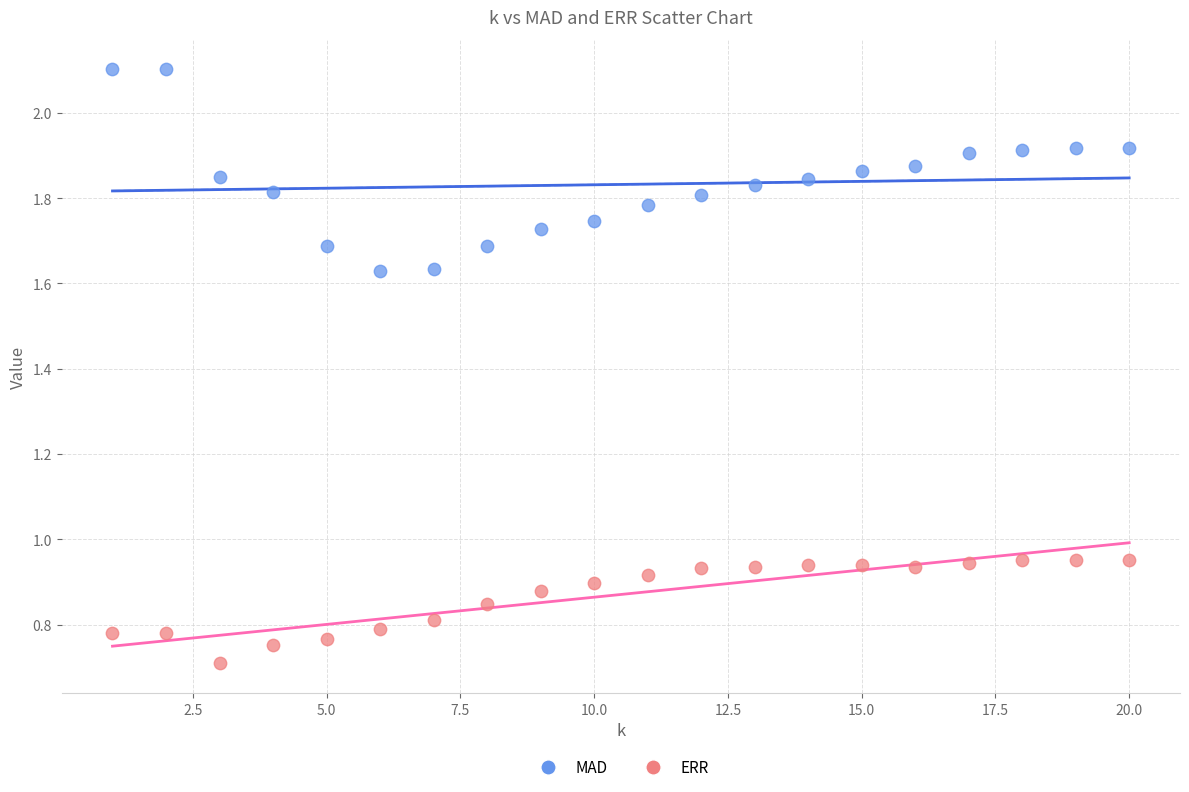

Which series contains the highest Y value?

MAD